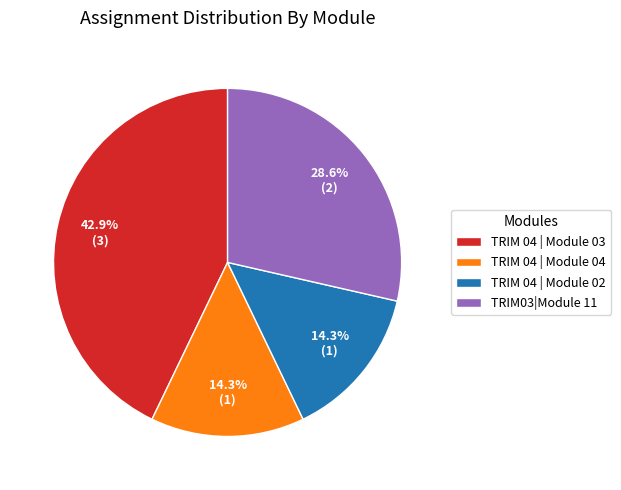

How many segments does this pie chart have?

4